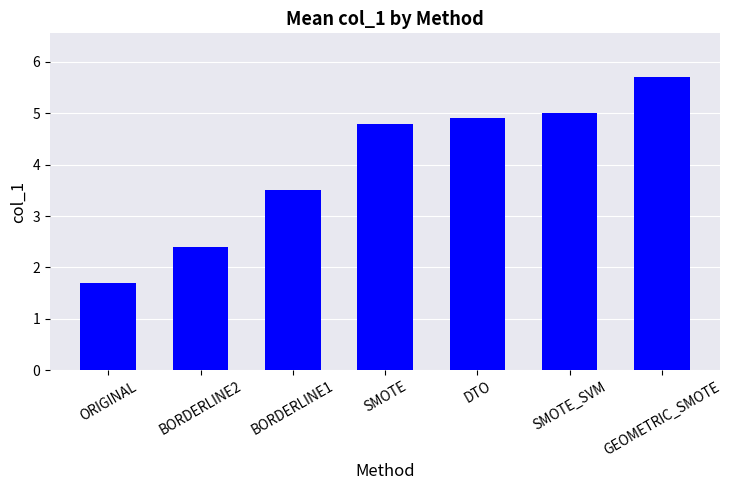

Rank the categories by value from highest to lowest.

GEOMETRIC_SMOTE, SMOTE_SVM, DTO, SMOTE, BORDERLINE1, BORDERLINE2, ORIGINAL